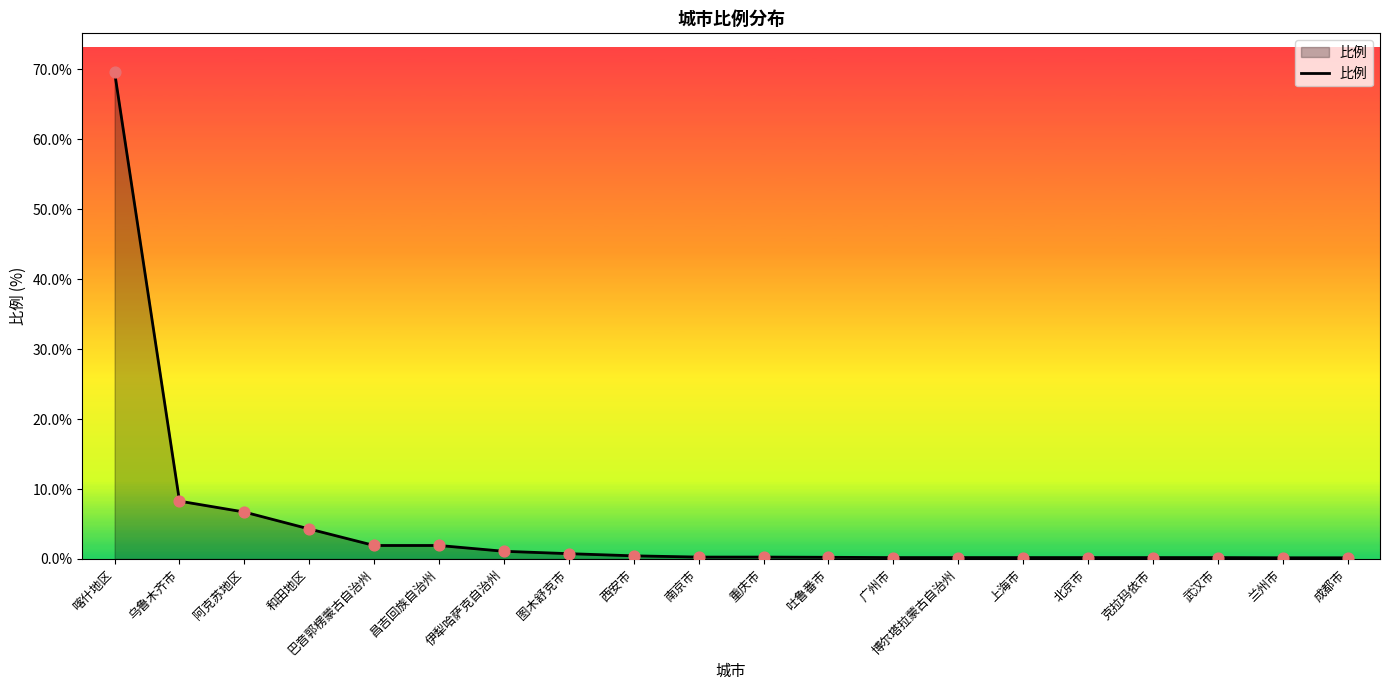

Between 喀什地区 and 伊犁哈萨克自治州, which is larger?

喀什地区